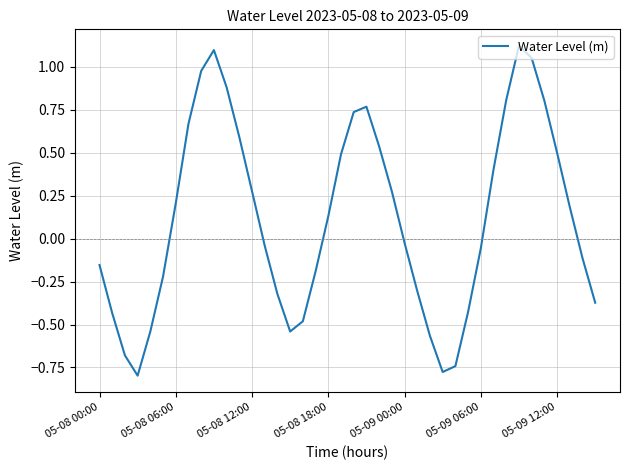

What is the difference between the maximum and minimum values?

1.9